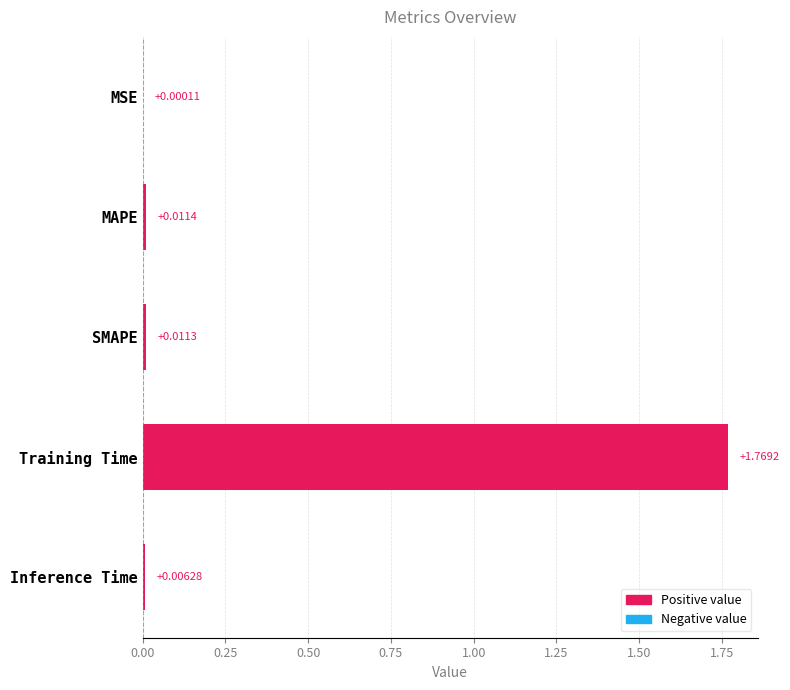

What is the average value?

0.4